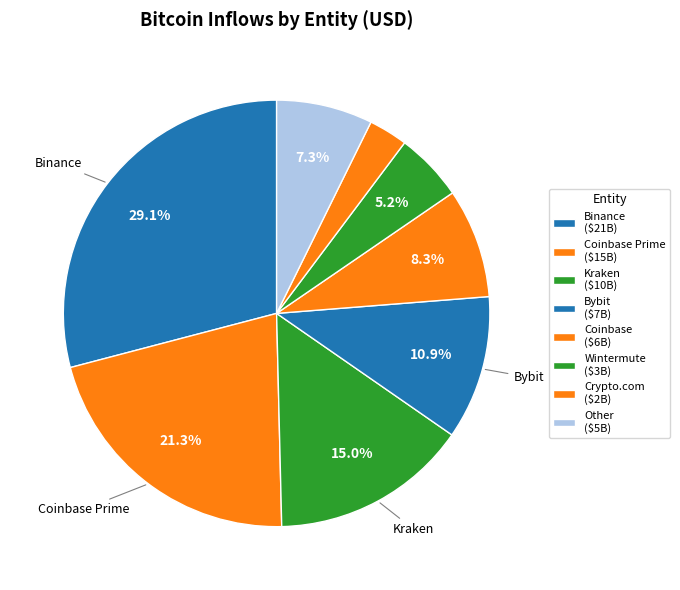

Is there a majority slice in this chart?

No